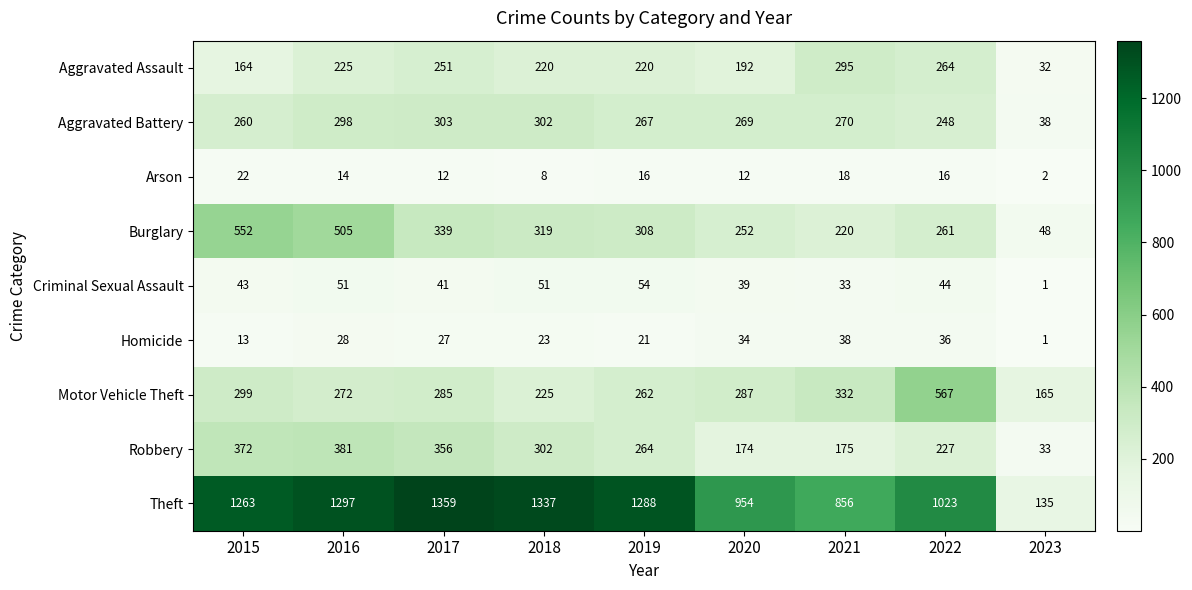

The value of Aggravated Battery at 2022 is 248. True or false?

True